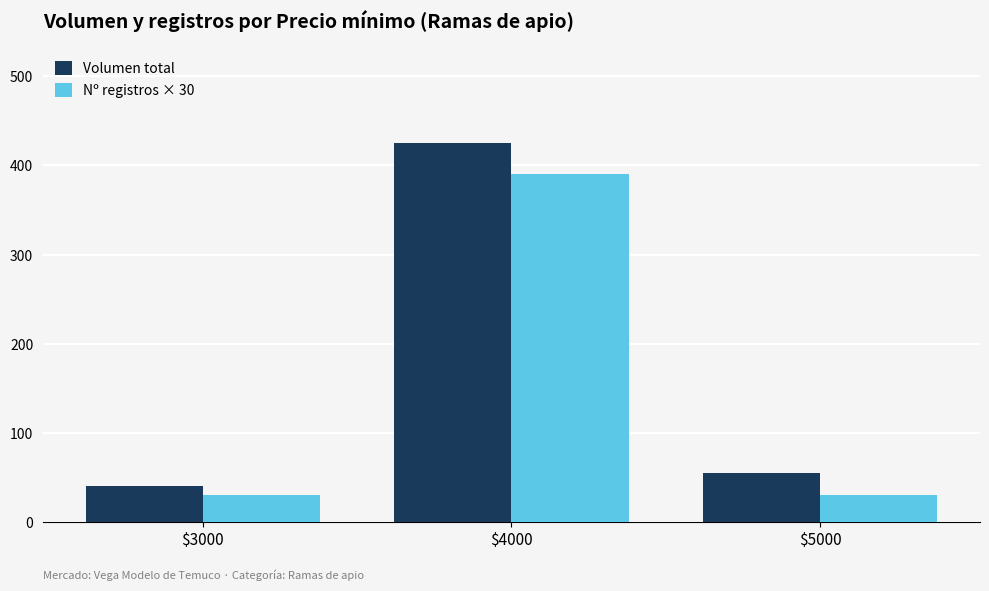

Rank the series by their maximum value, from highest to lowest.

Volumen total, Nº registros × 30